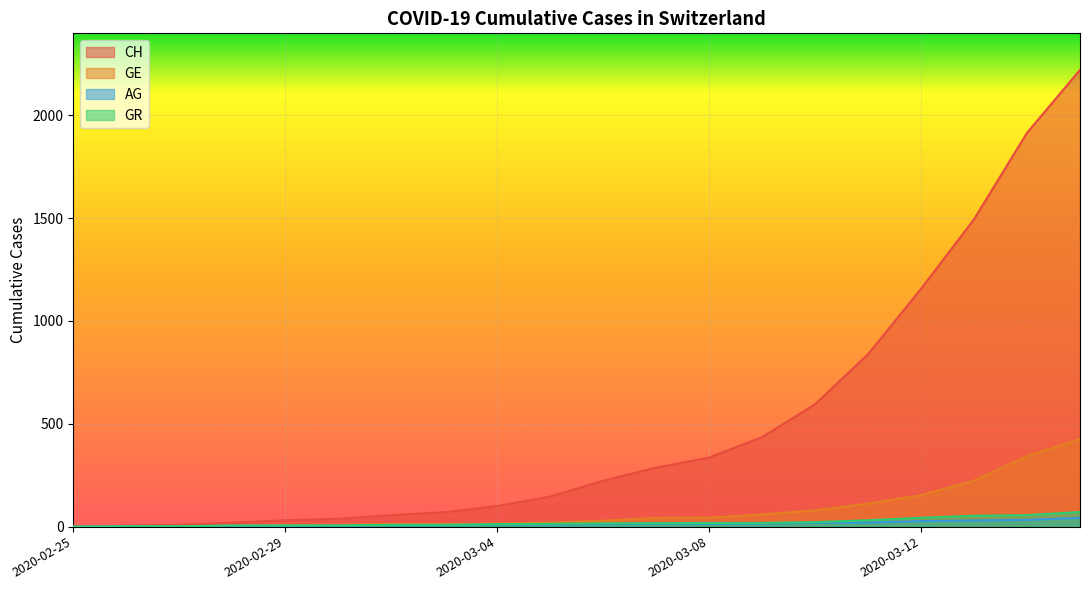

True or false: CH and AG intersect in this chart.

False